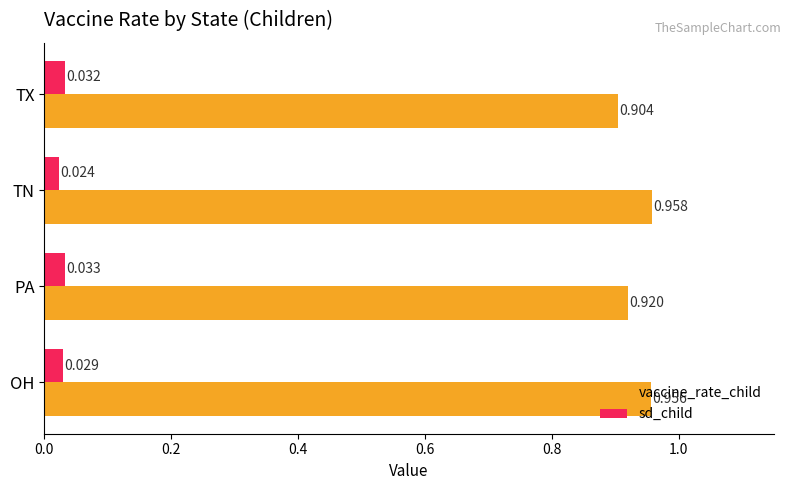

Which category has the highest value in the vaccine_rate_child series?

TN